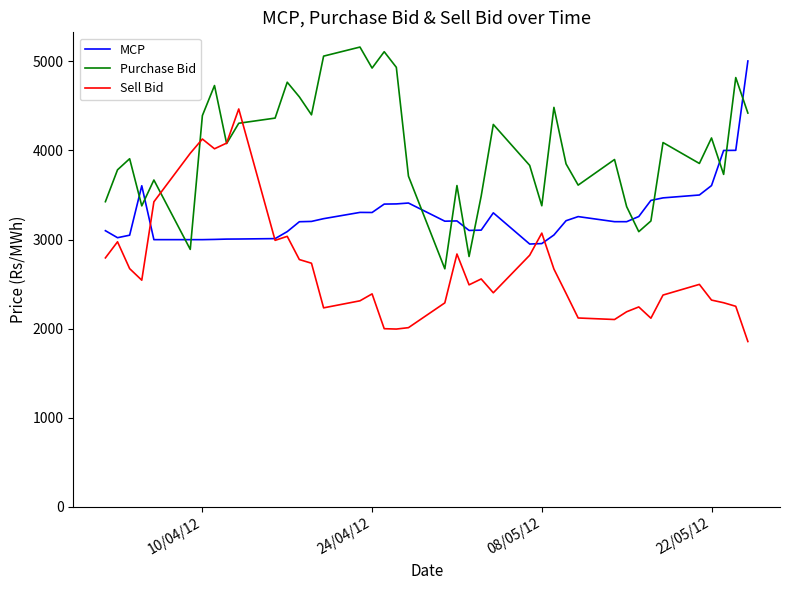

How many times do Purchase Bid and MCP cross each other?

13